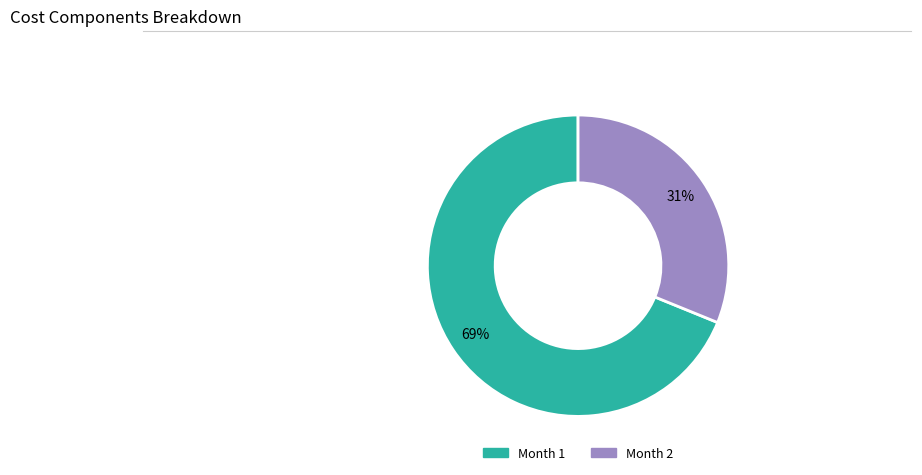

Is there any slice that represents more than half of the pie?

Yes